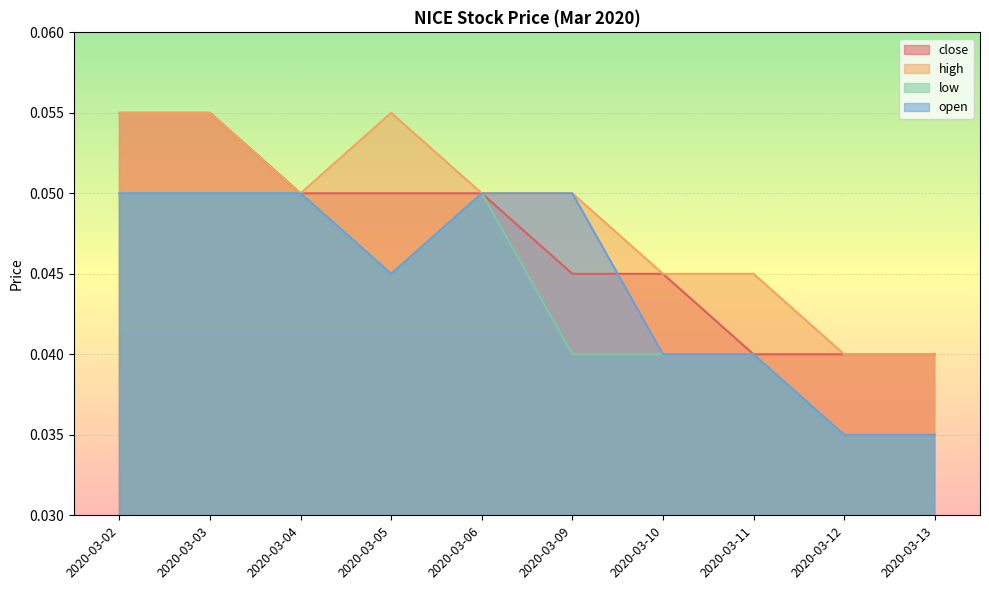

Where is open nearest to the value 0?

2020-03-12